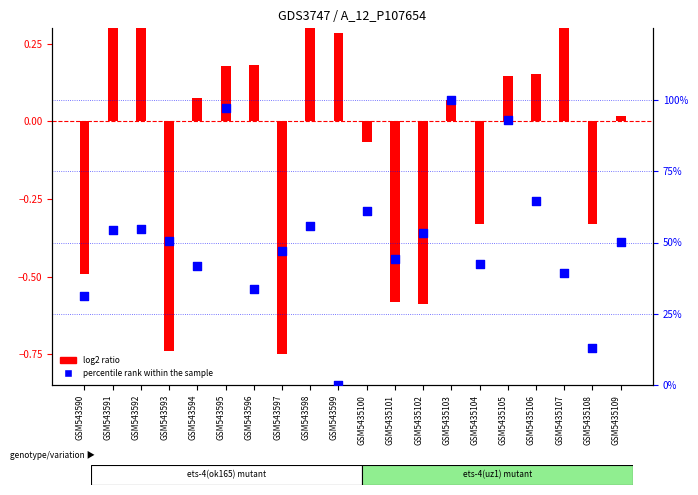

Which series has the widest spread of Y values?

percentile rank within the sample